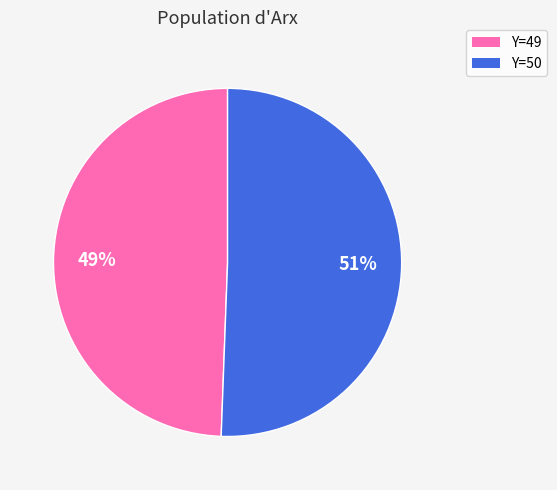

Which slice is the largest?

Y=50